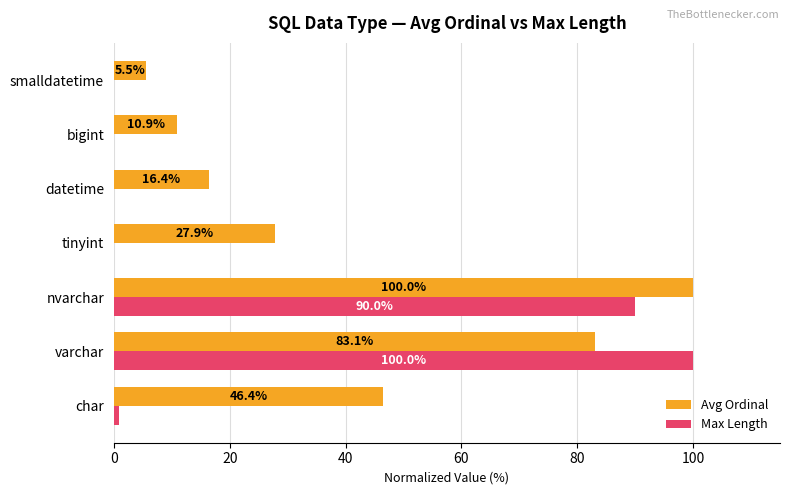

What is the sum of all Avg Ordinal values?

290.2